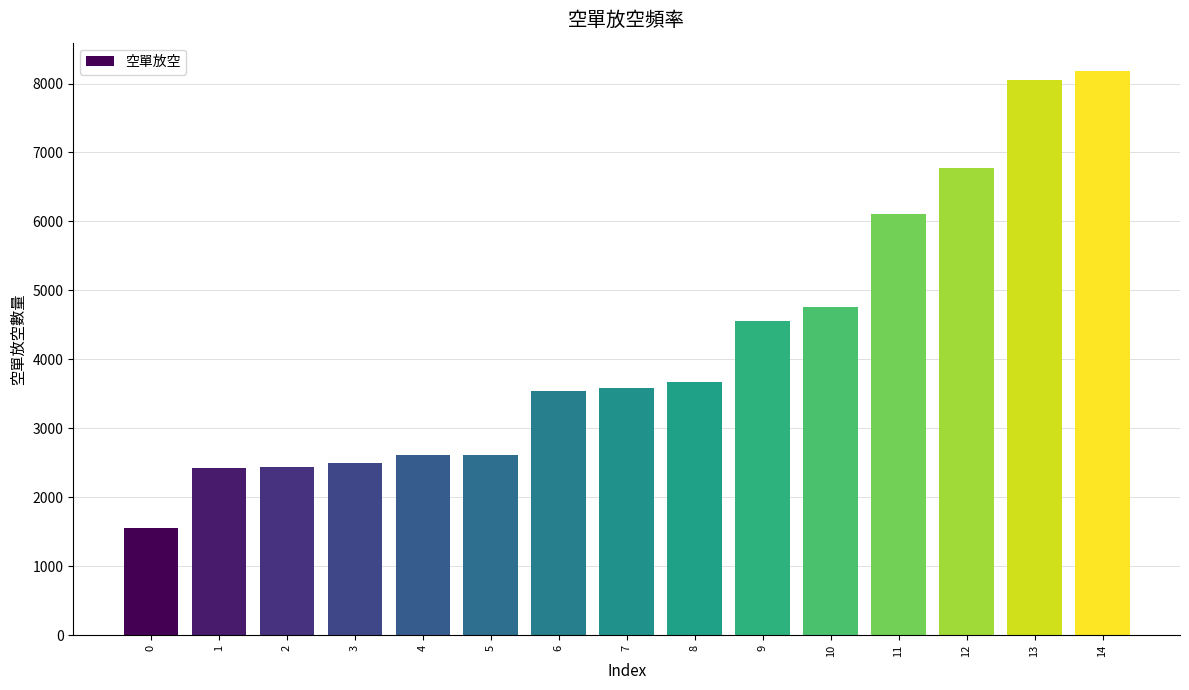

What is the difference between the maximum and minimum values?

6623